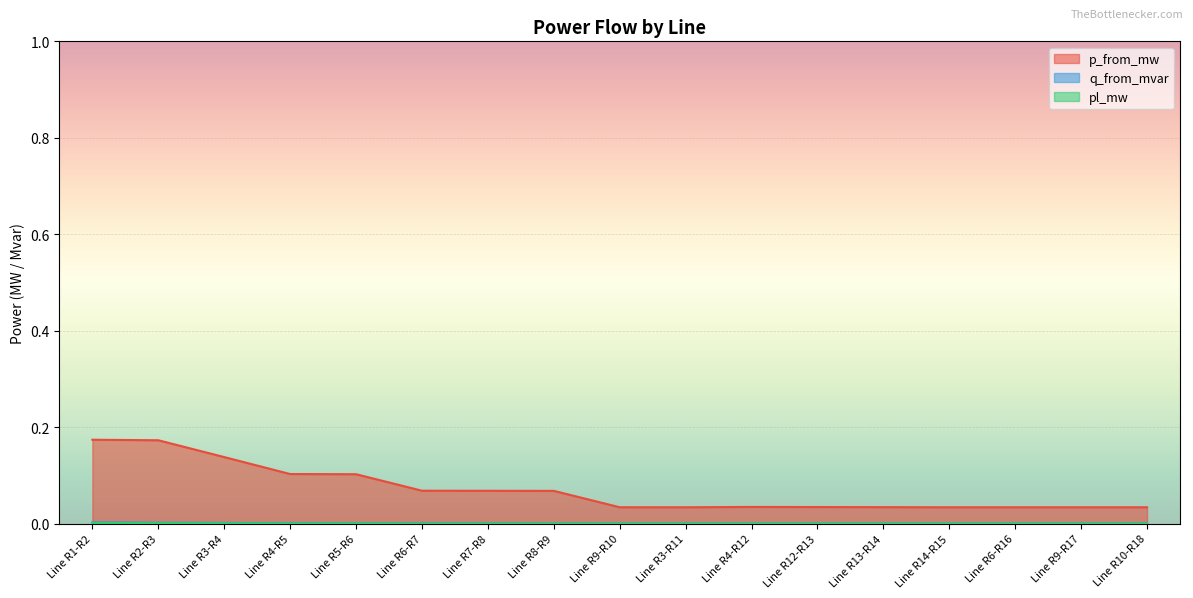

Which category has the highest value in the p_from_mw series?

Line R1-R2